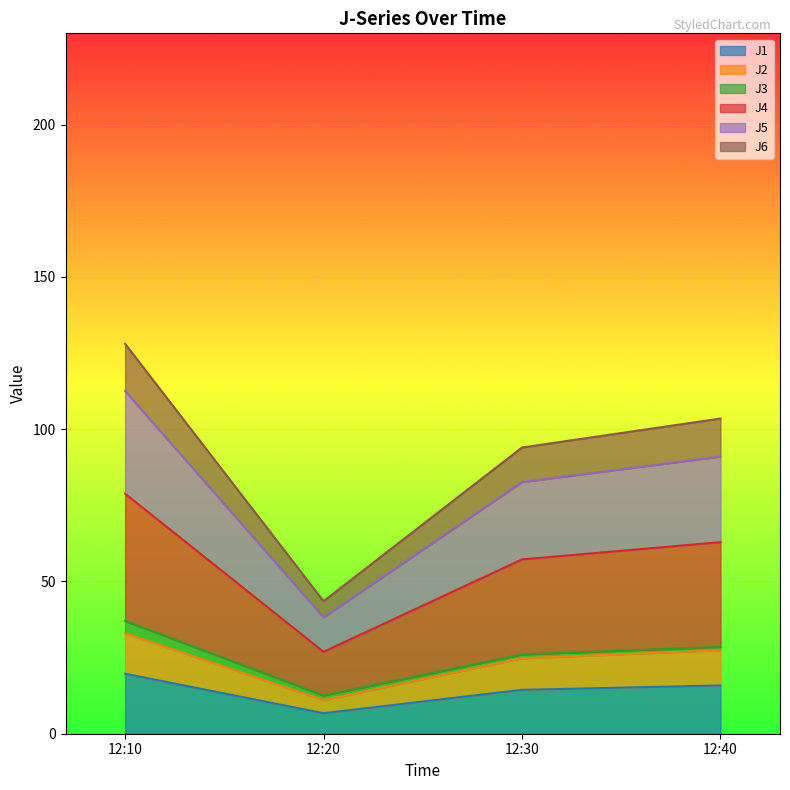

What is the highest value of the J1 series?

19.7